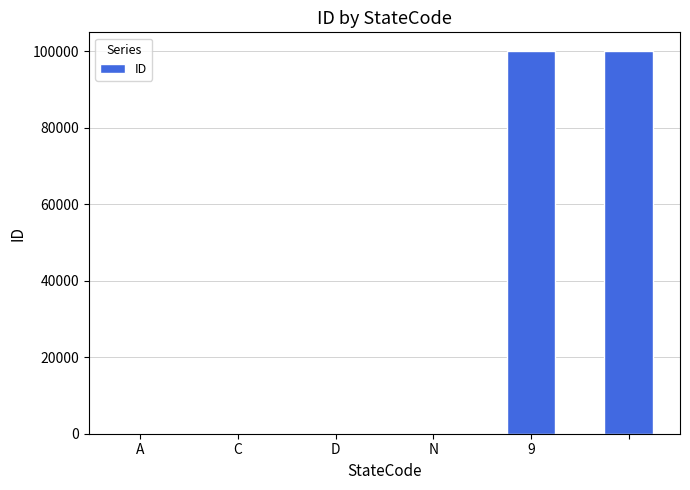

What is the sum of all values?

200007